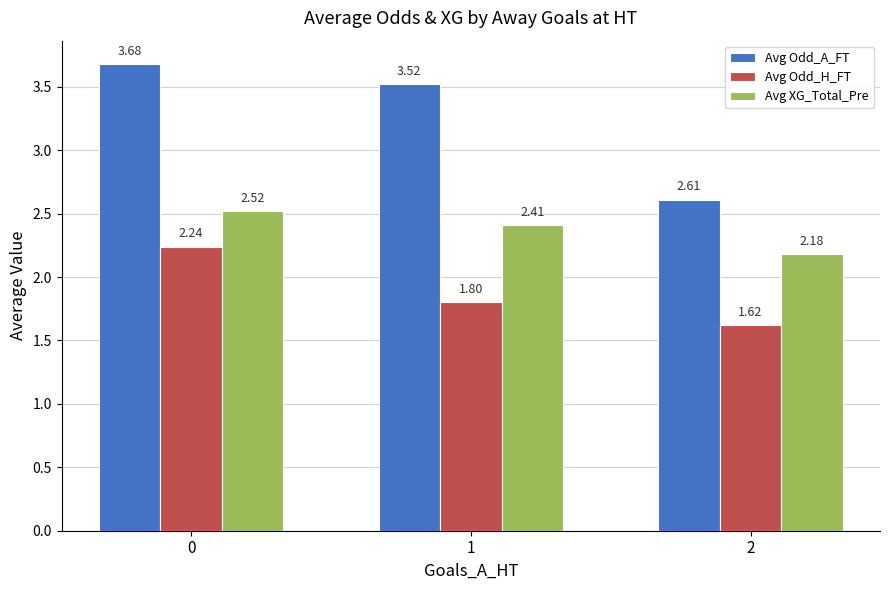

What are all the series names shown in the legend?

Avg Odd_A_FT, Avg Odd_H_FT, Avg XG_Total_Pre